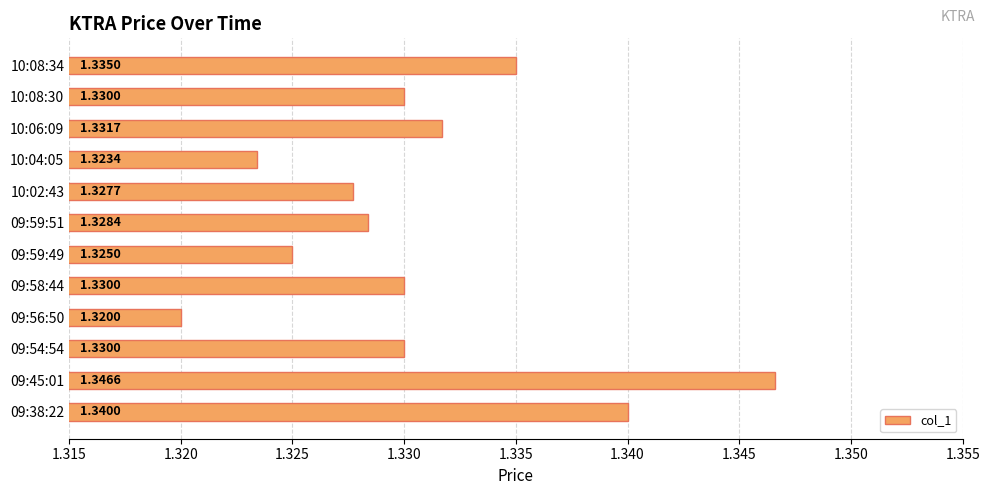

What is the sum of all values?

16.0